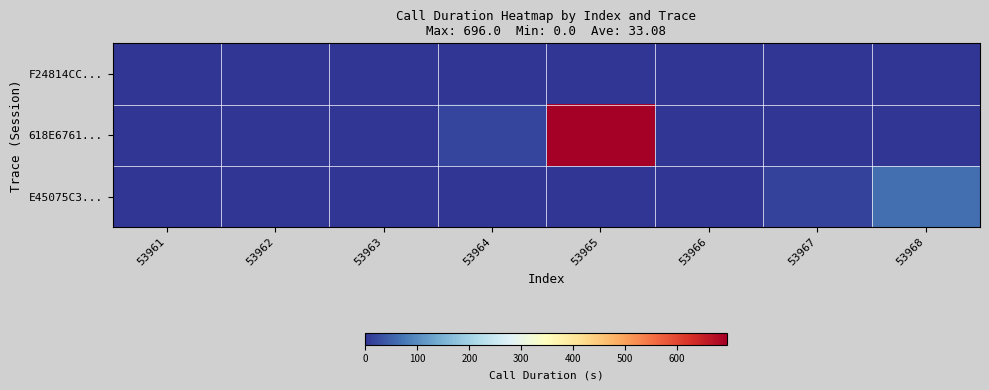

Between 53966 and 53961, which is larger?

53966